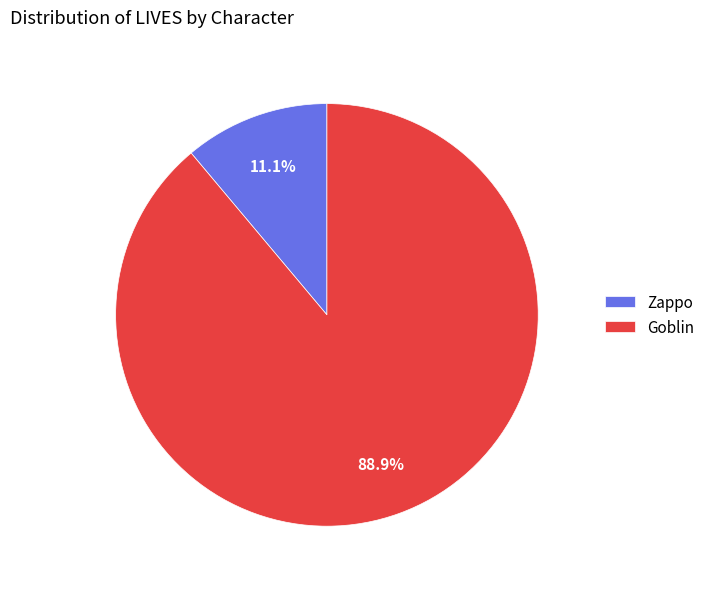

Is there a majority slice in this chart?

Yes